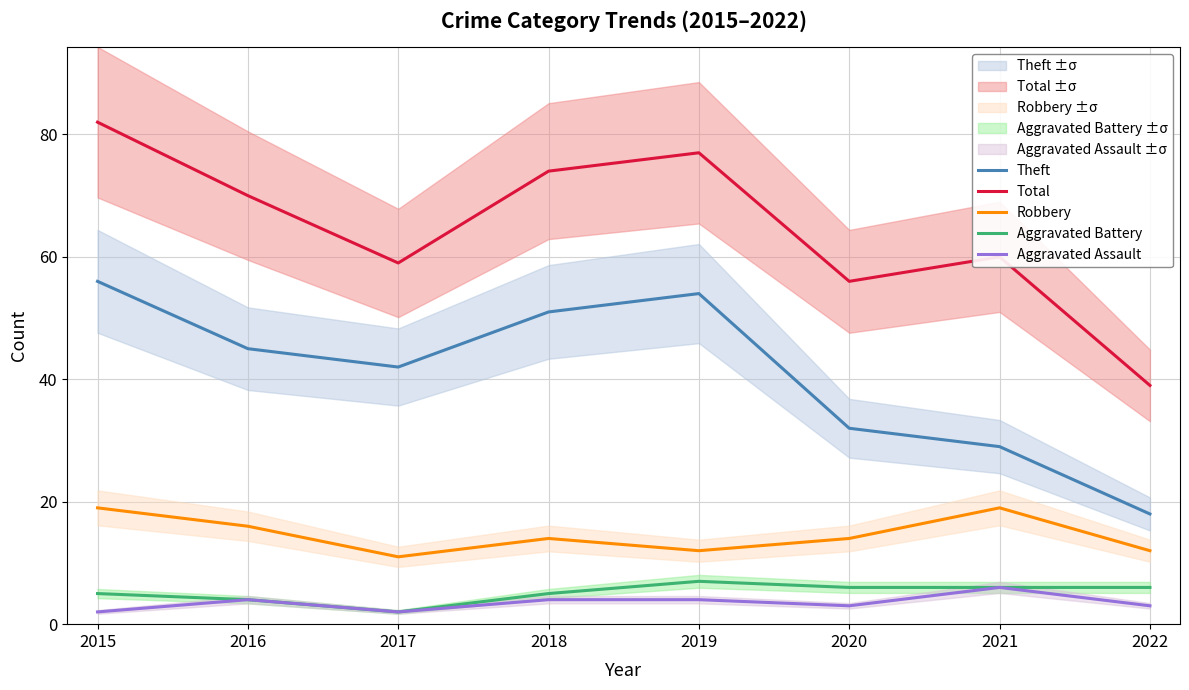

True or false: Total and Aggravated Assault cross at least once.

False